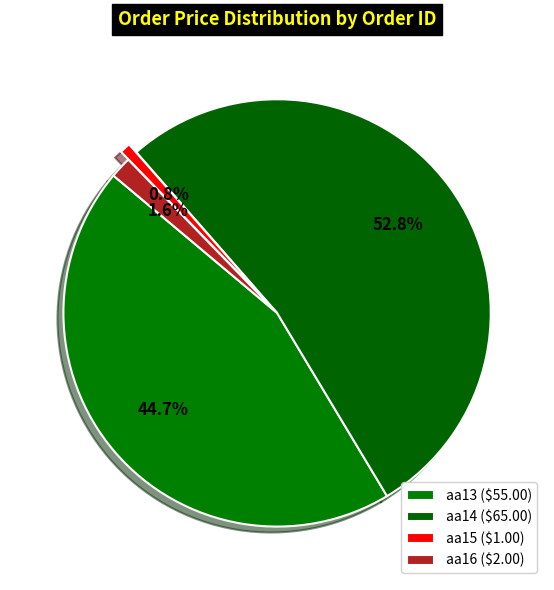

The aa16 slice represents 13% of the pie. True or false?

False